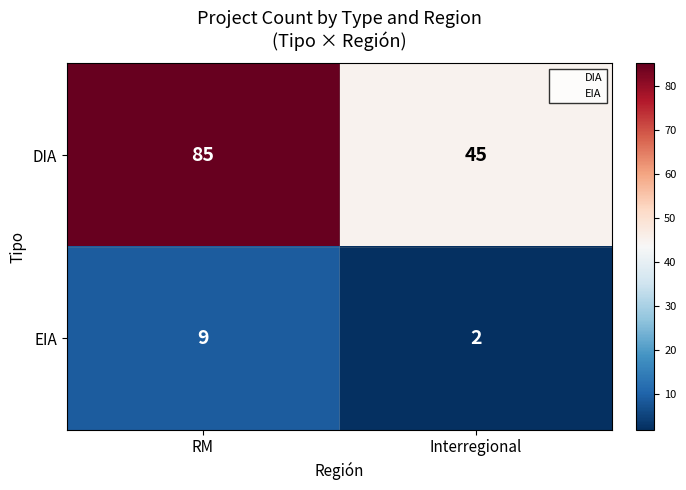

Which label corresponds to the smallest value in the chart?

Interregional